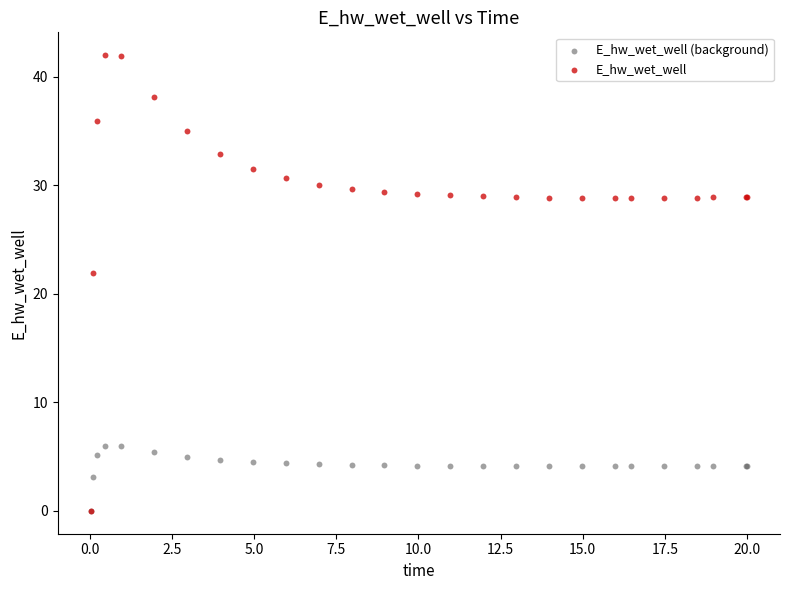

Across all series, what Y value is closest to 21?

21.9